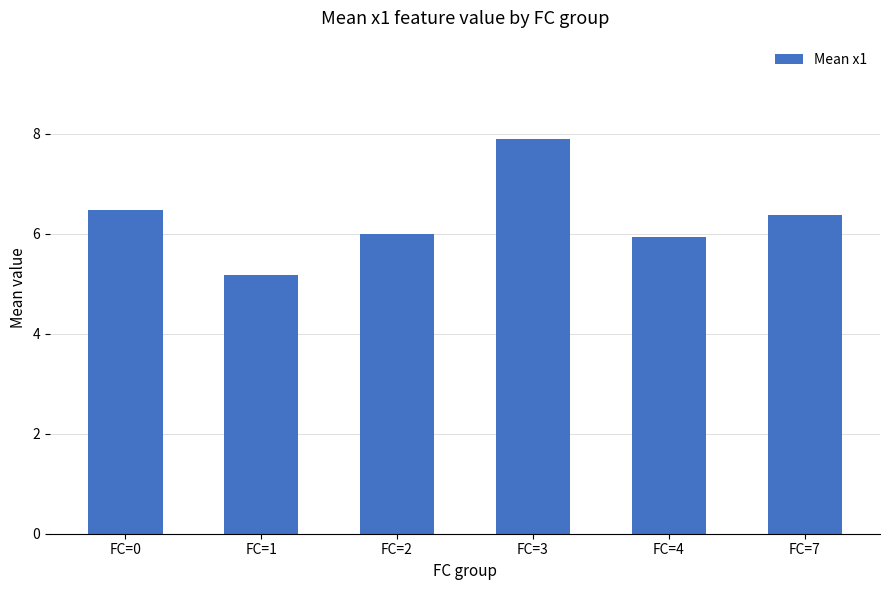

How many categories are shown in the chart?

6